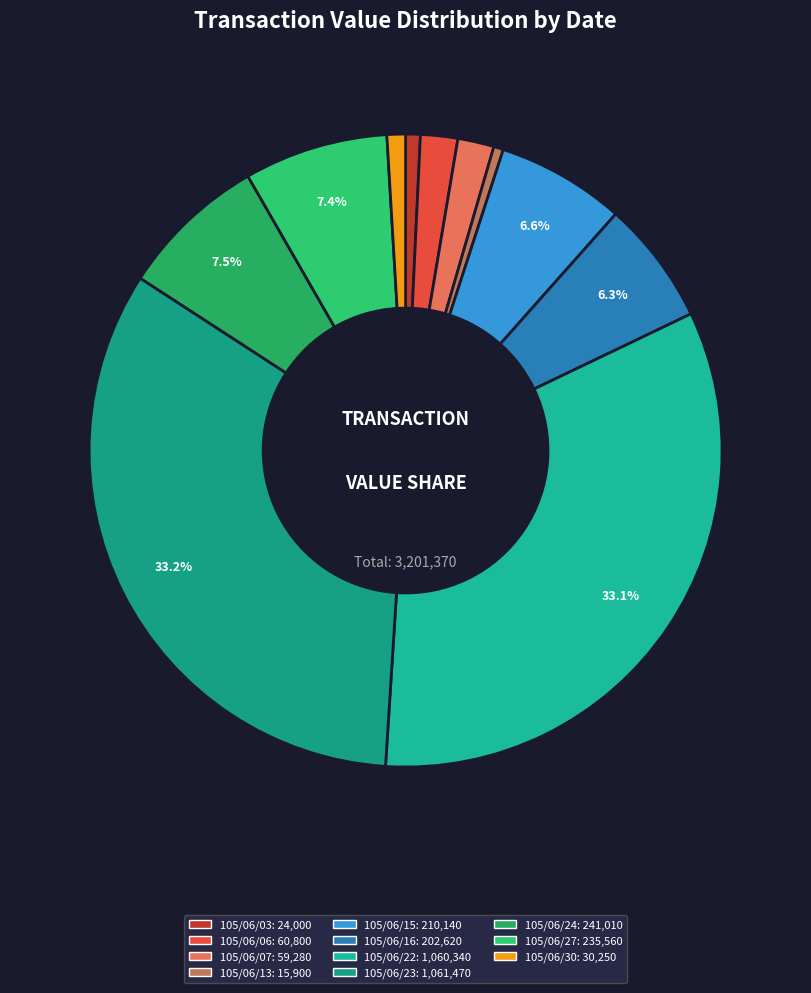

To the nearest percent, what is the difference between the 105/06/15 and 105/06/23 slice percentages?

27%